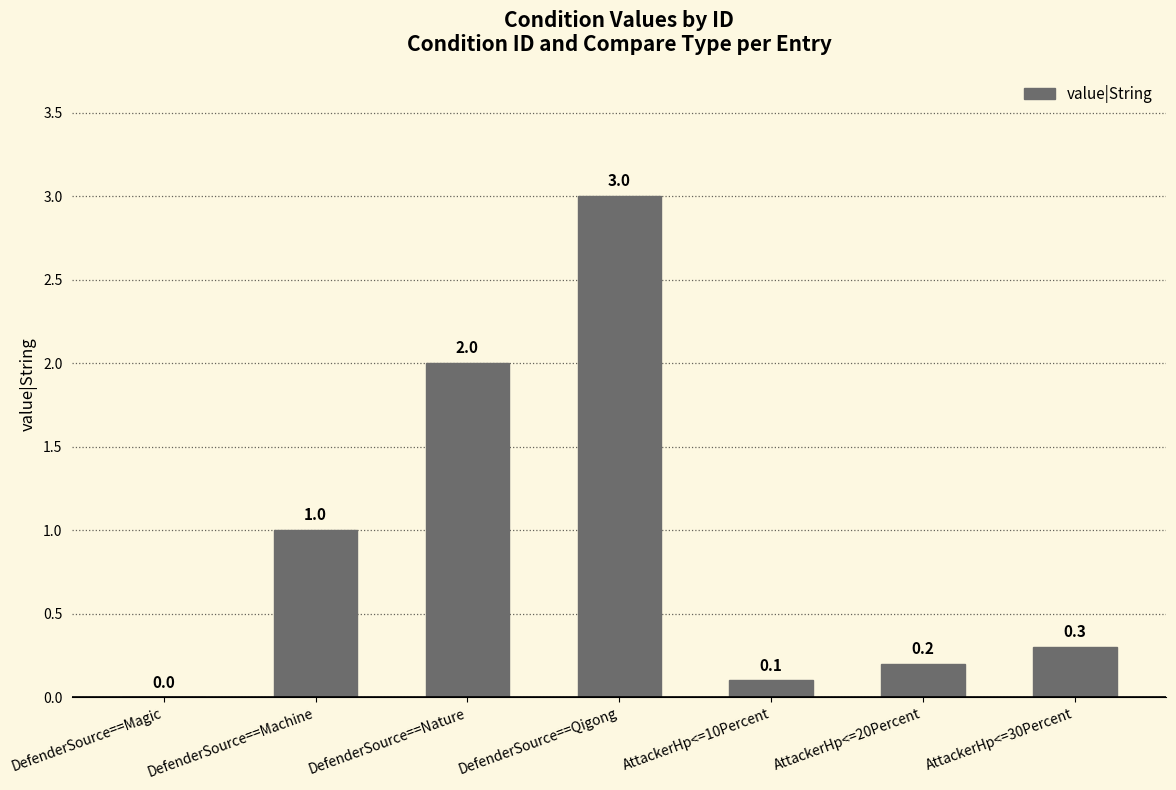

What is the approximate value at DefenderSource==Qigong?

3.0